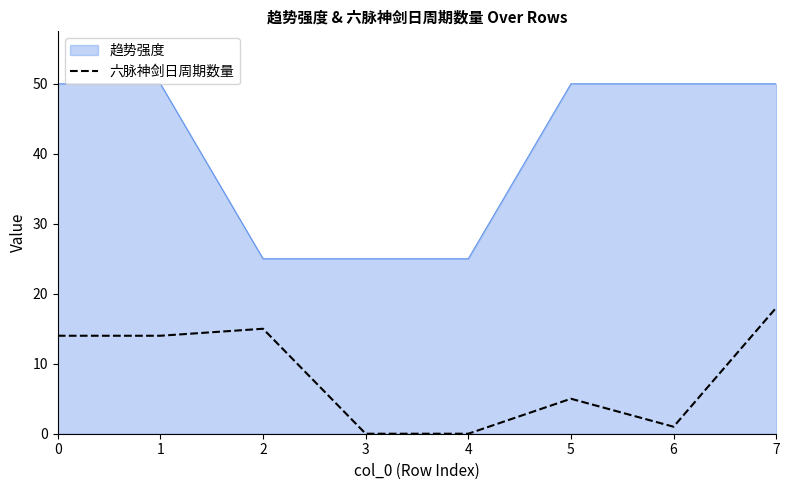

What is the difference between the maximum and minimum values in the 趋势强度 series?

25